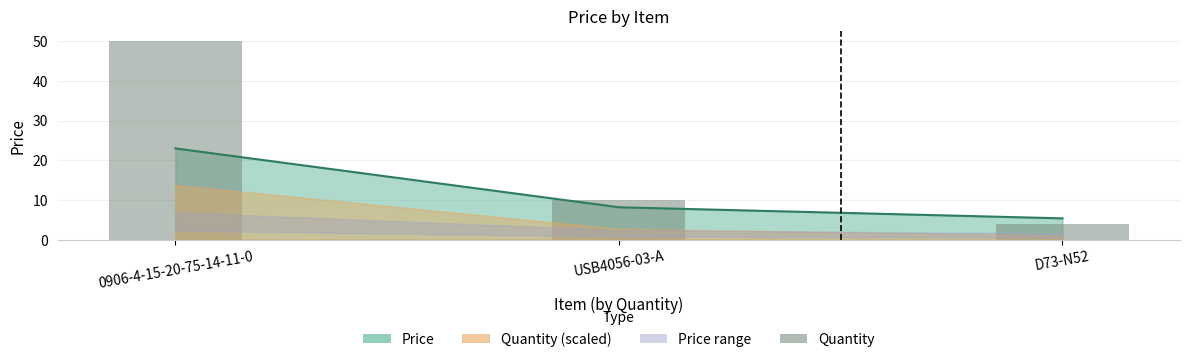

How many bars are there in total?

3